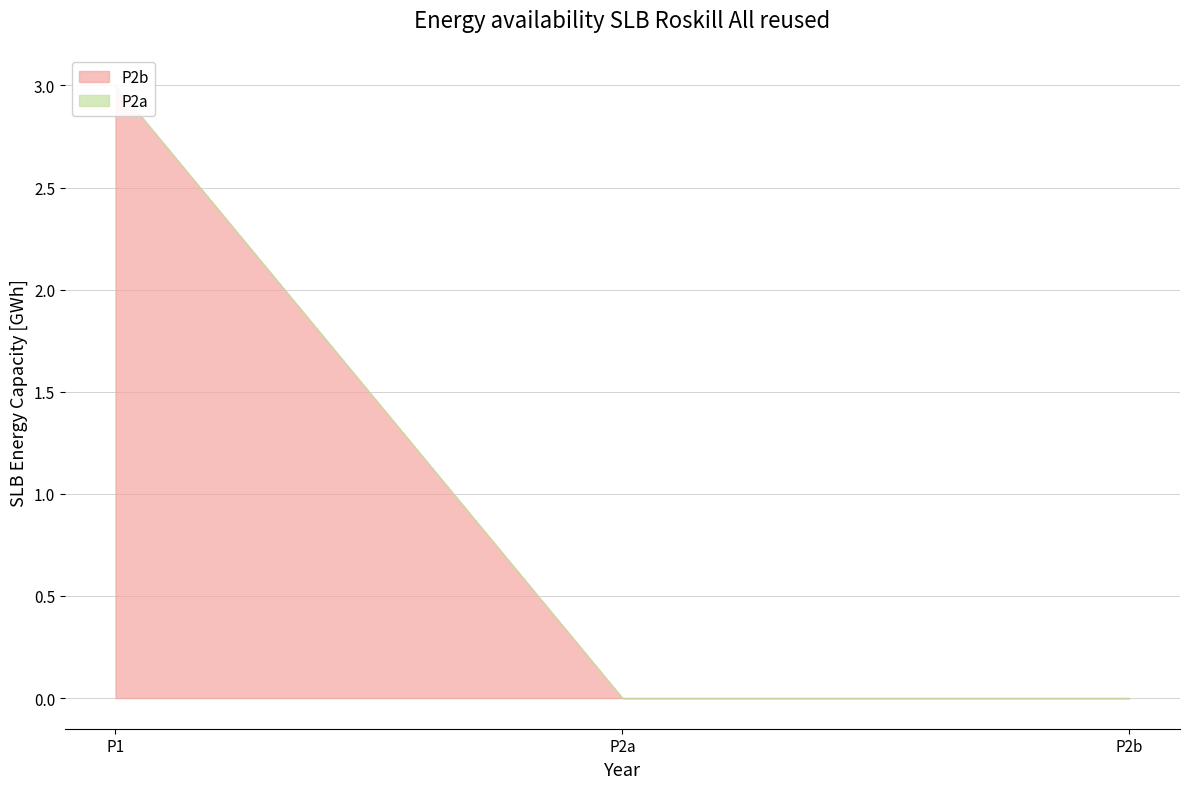

Which category has the highest value across all series?

P1